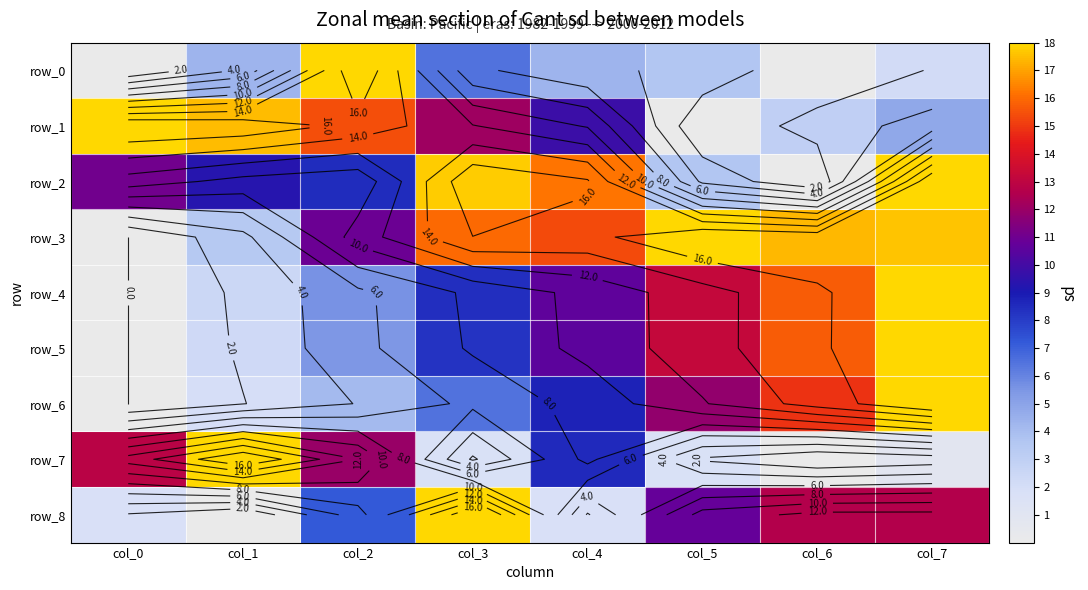

Which series has the largest total across all categories?

row_3